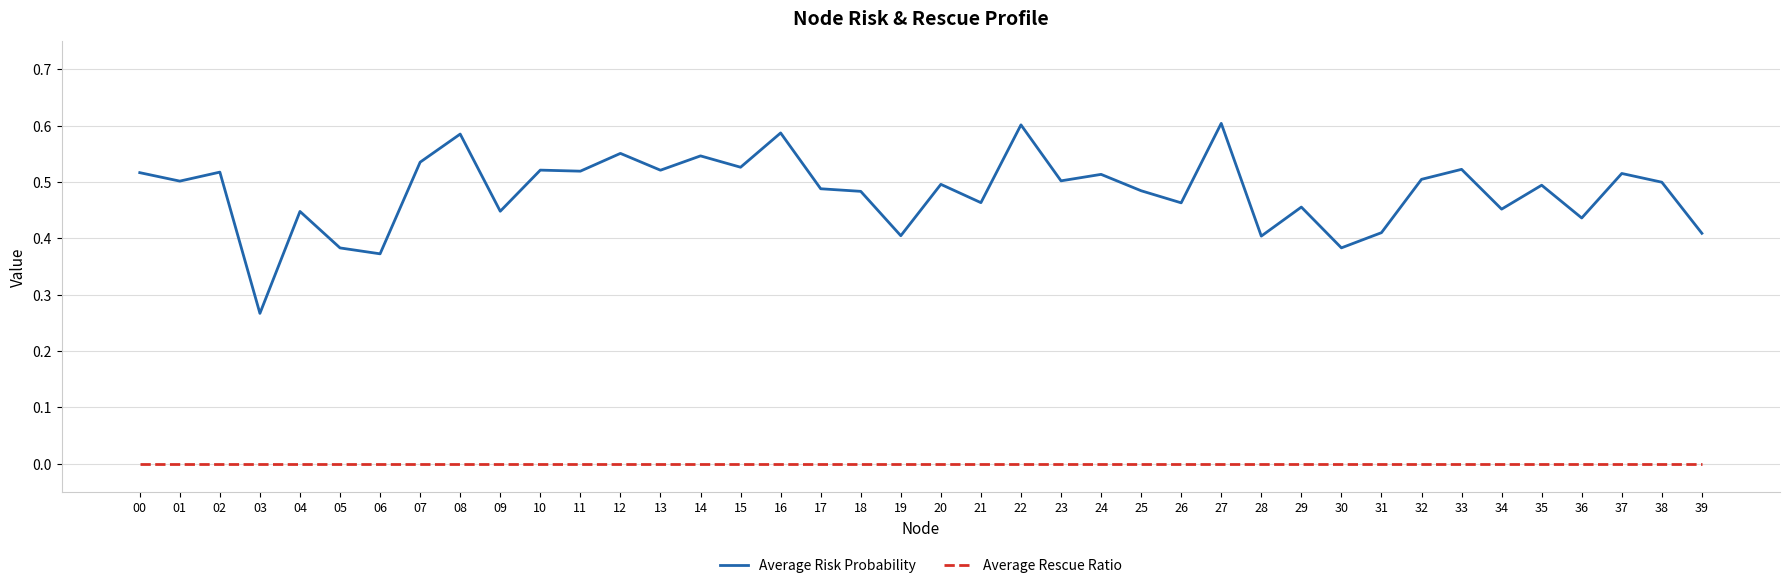

Does the chart have visible grid lines?

Yes